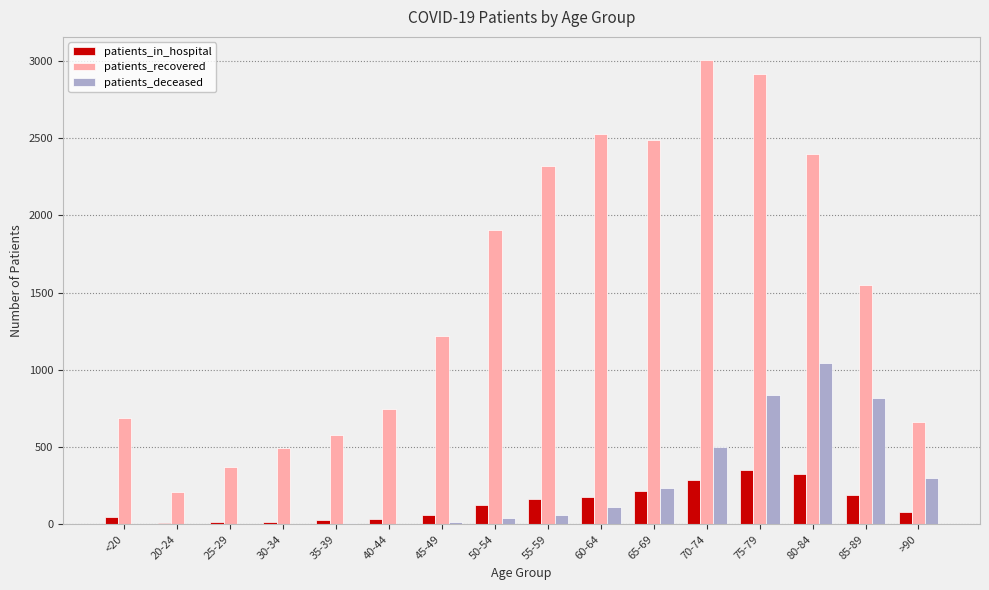

What is the maximum value shown in the chart?

3004